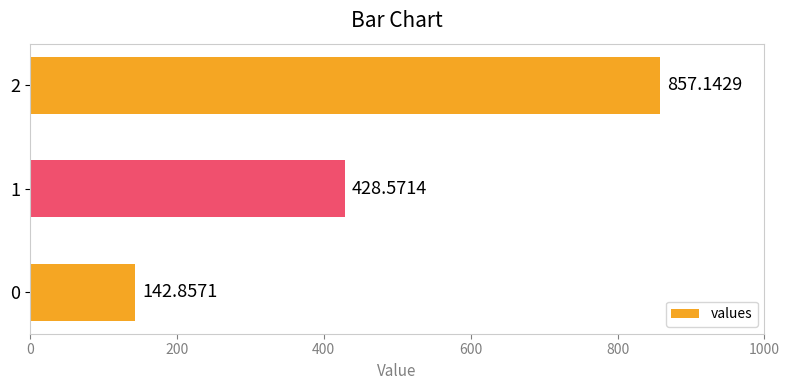

What is the average value?

476.2